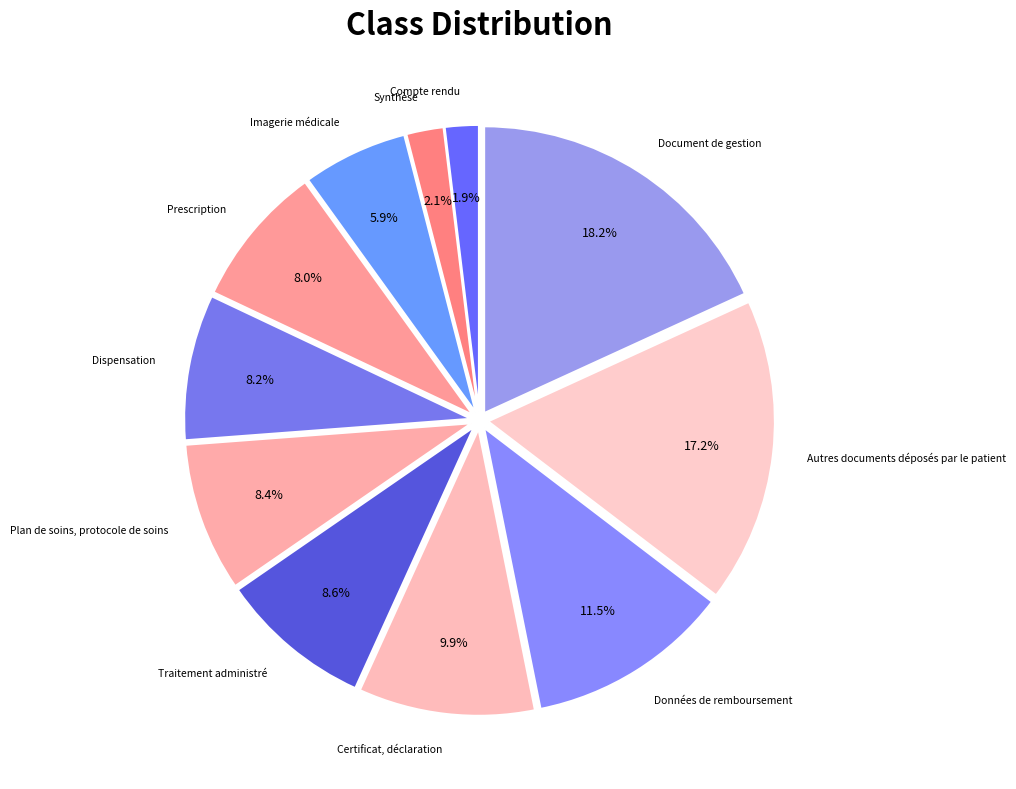

How many segments does this pie chart have?

11